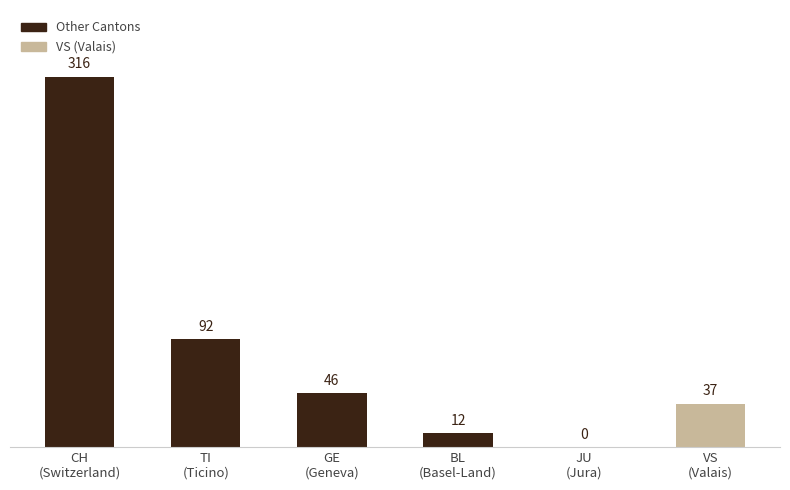

What is the greatest value displayed?

316